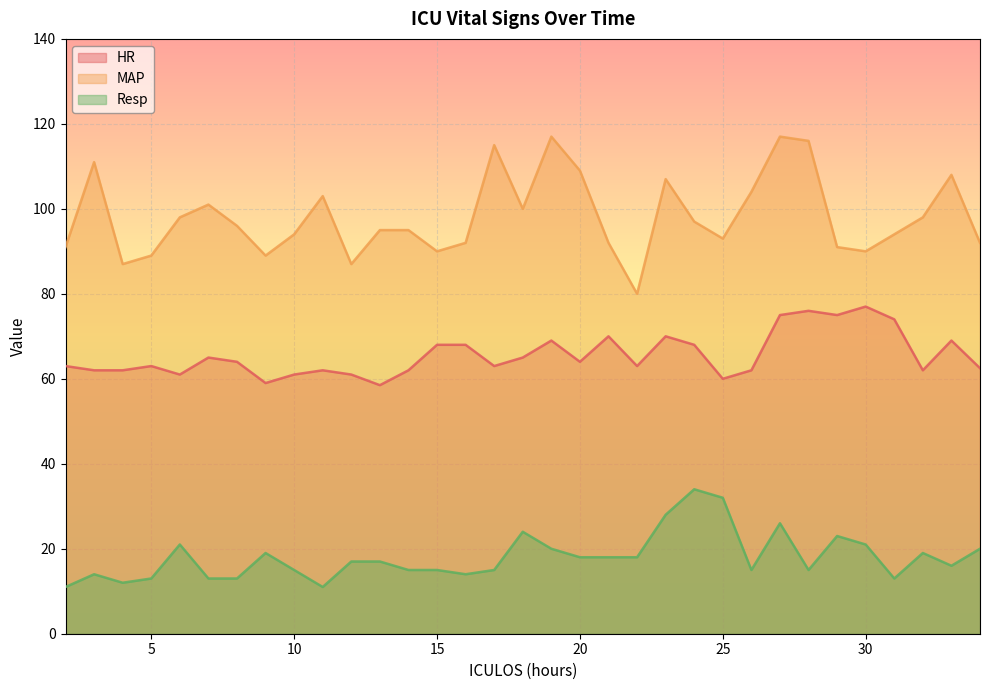

What is the value of the Resp point at the 6th from the left?

13.0